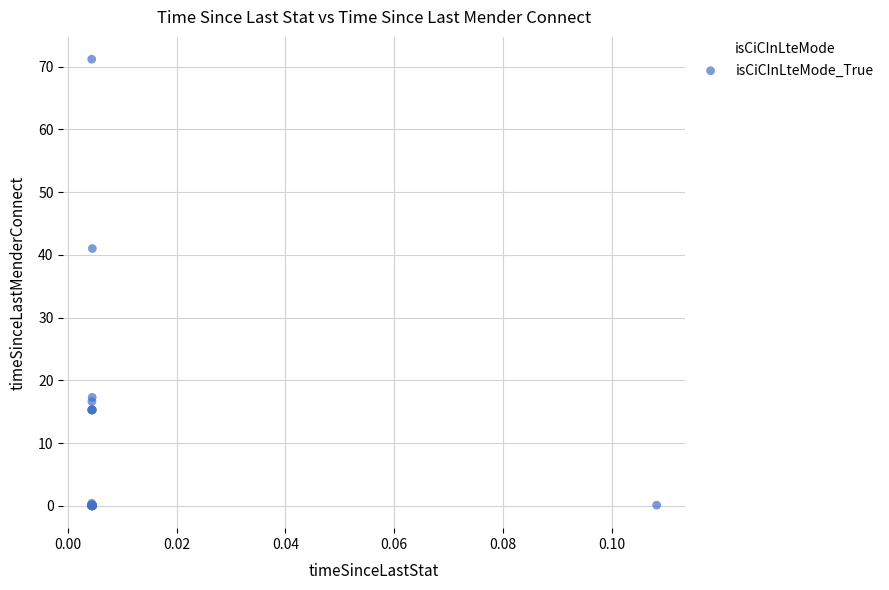

What Y value in the scatter plot is closest to 35?

41.0